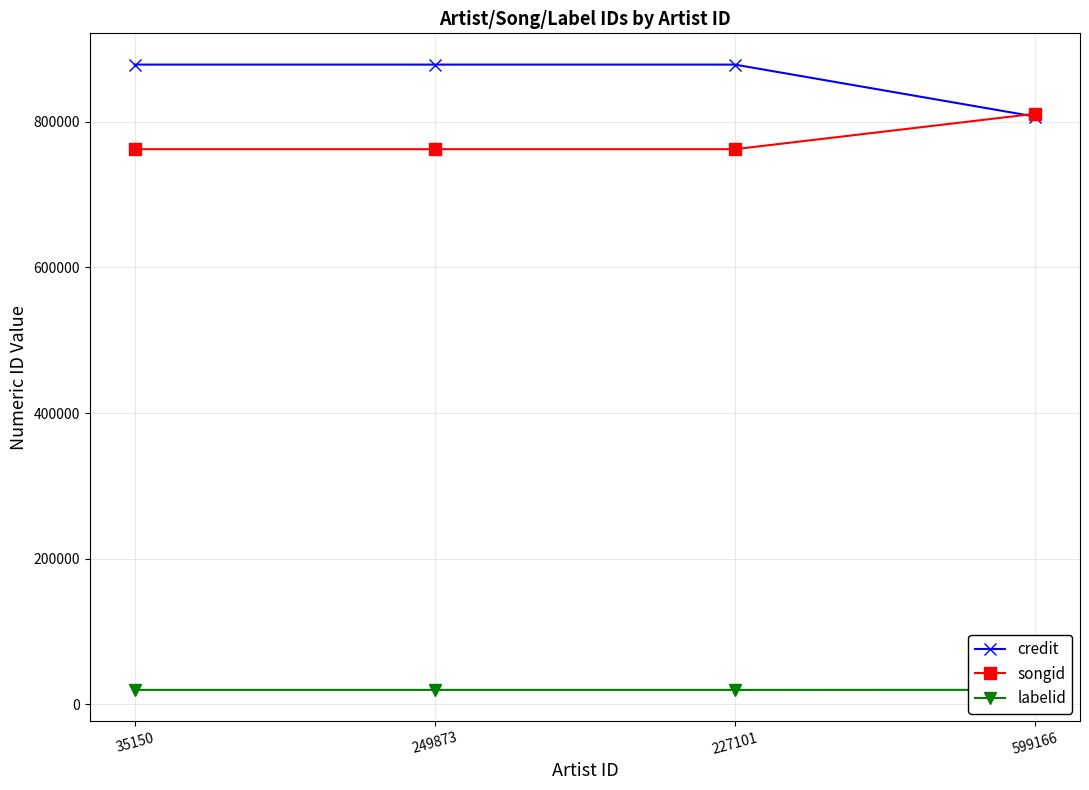

At which category is the sum across all series the highest?

35150